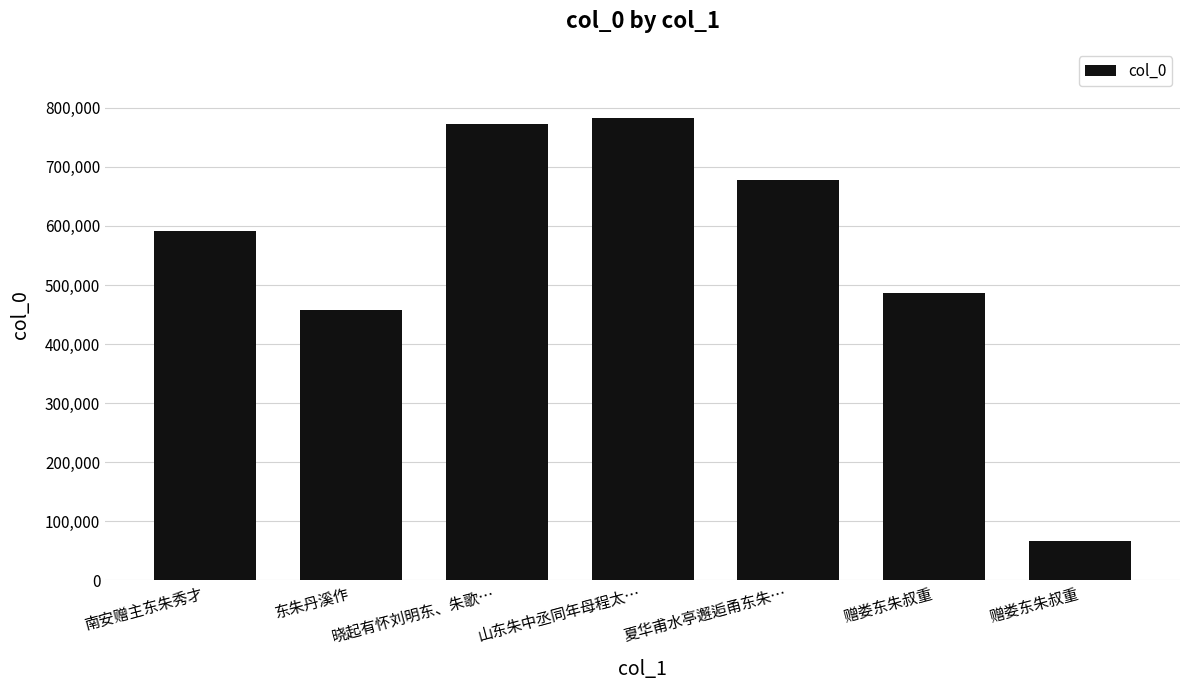

How many bars are there in total?

7